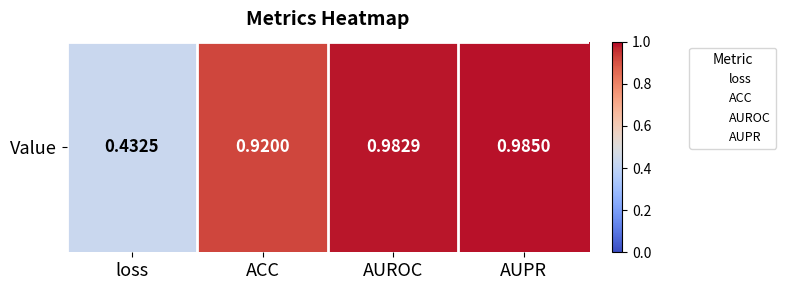

What is the maximum value shown in the chart?

1.0